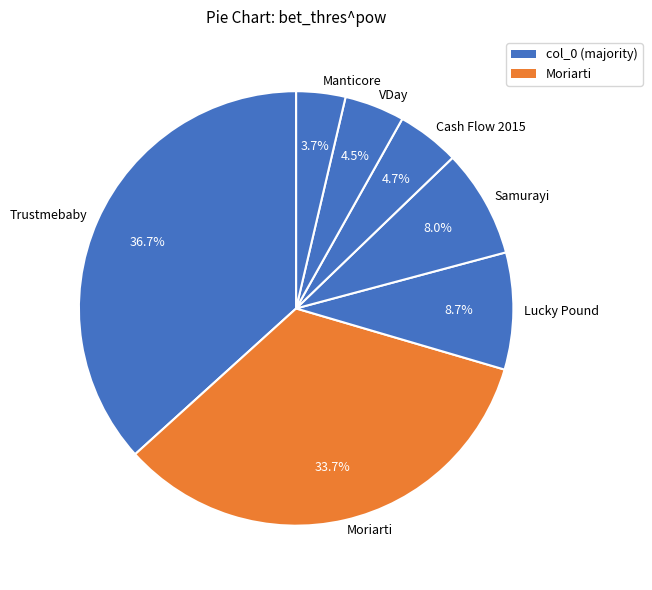

Is there any slice that represents more than half of the pie?

No